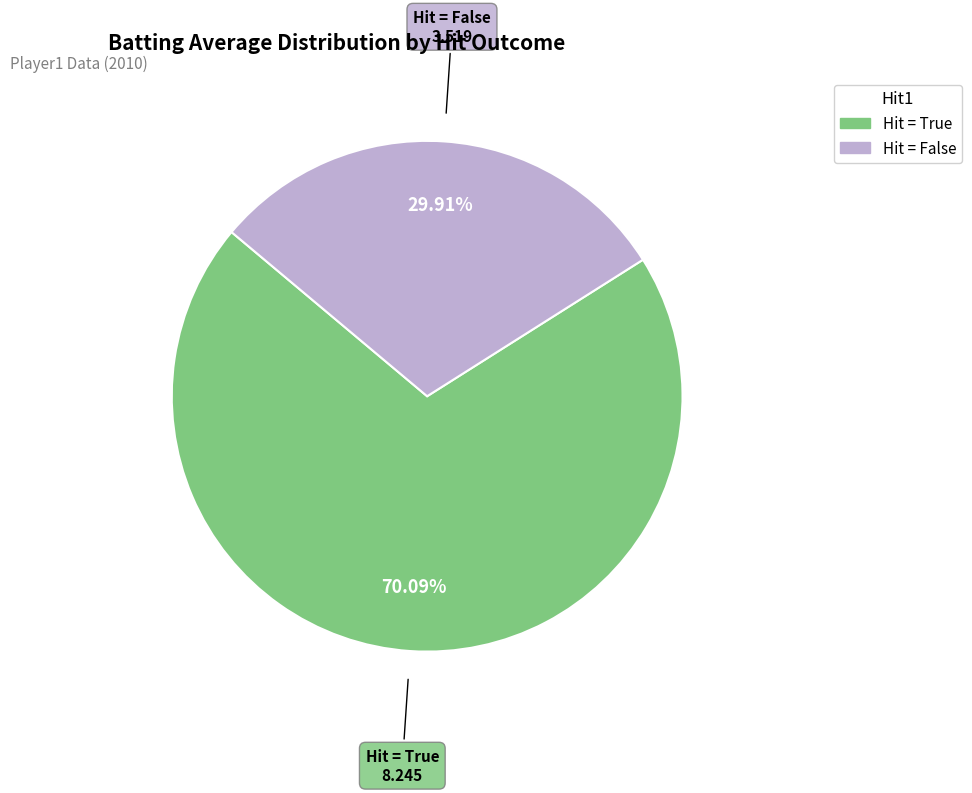

Is there any slice that represents more than half of the pie?

Yes